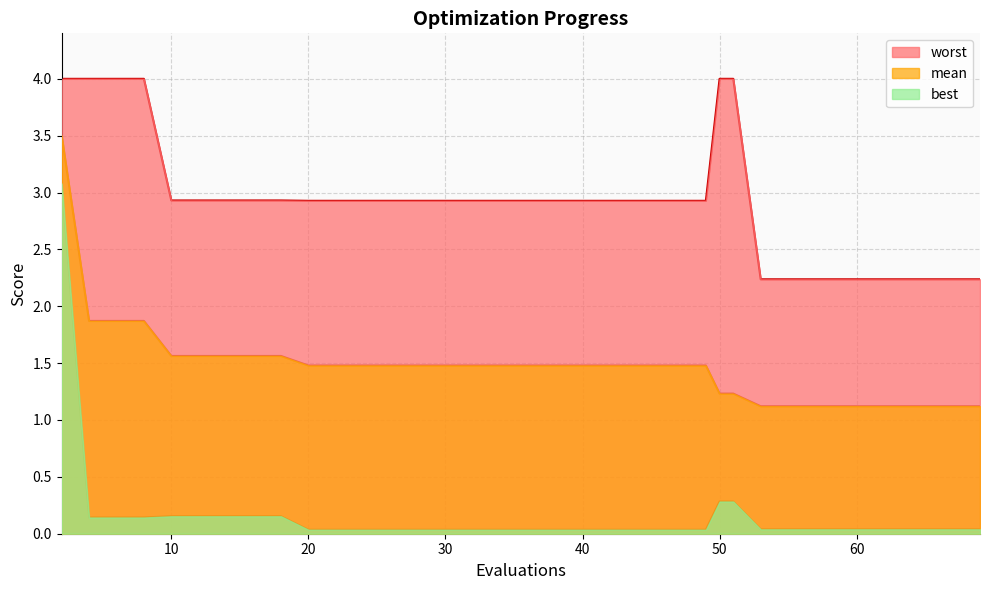

What are all the series names shown in the legend?

worst, mean, best